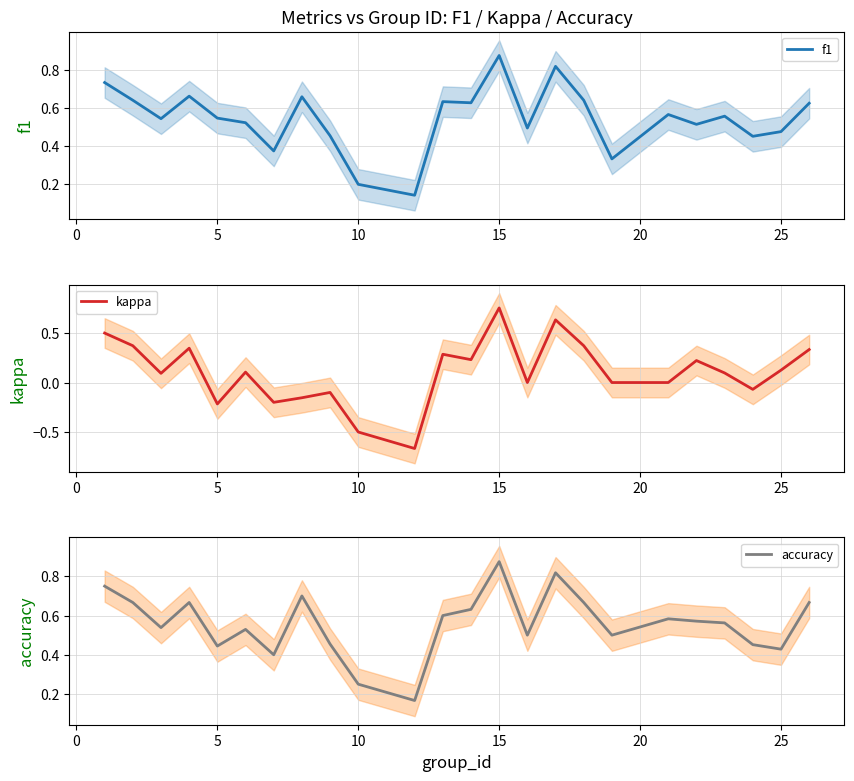

Which series has the widest spread of values?

kappa